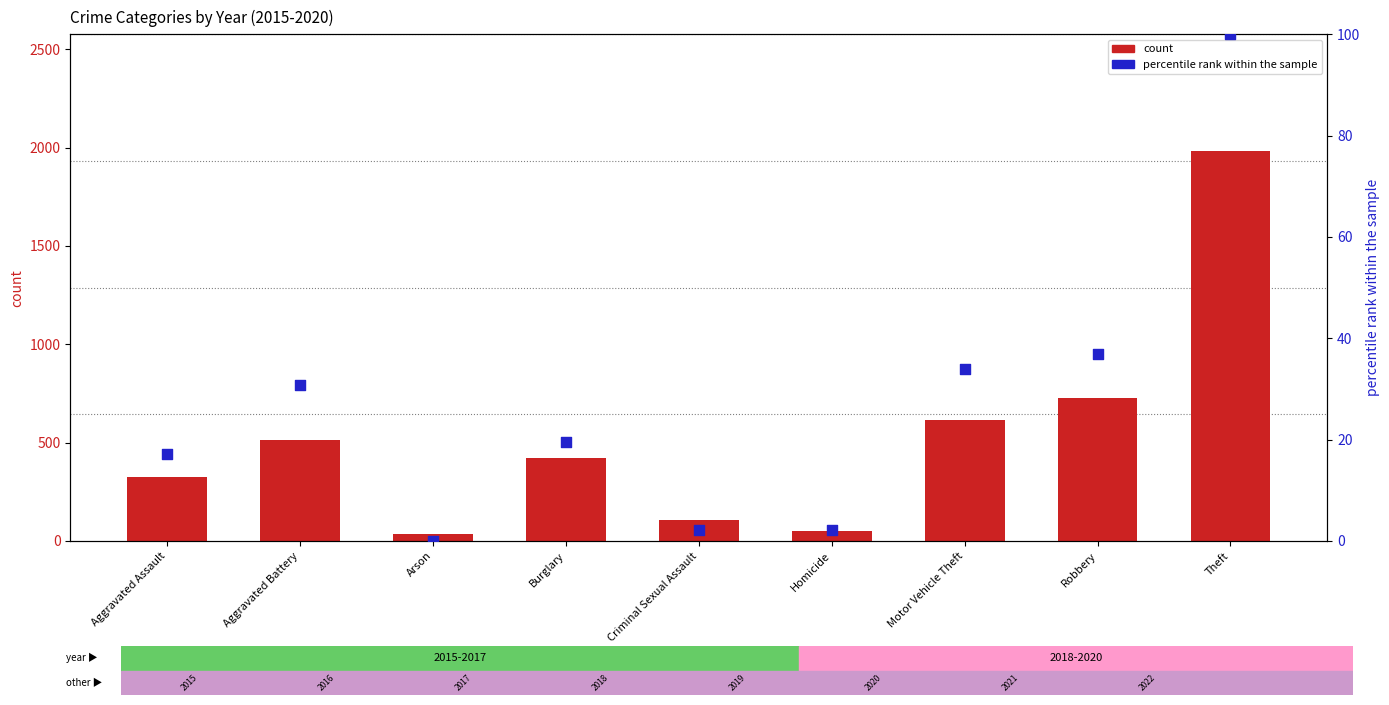

Which series reaches the minimum Y coordinate?

percentile rank within the sample